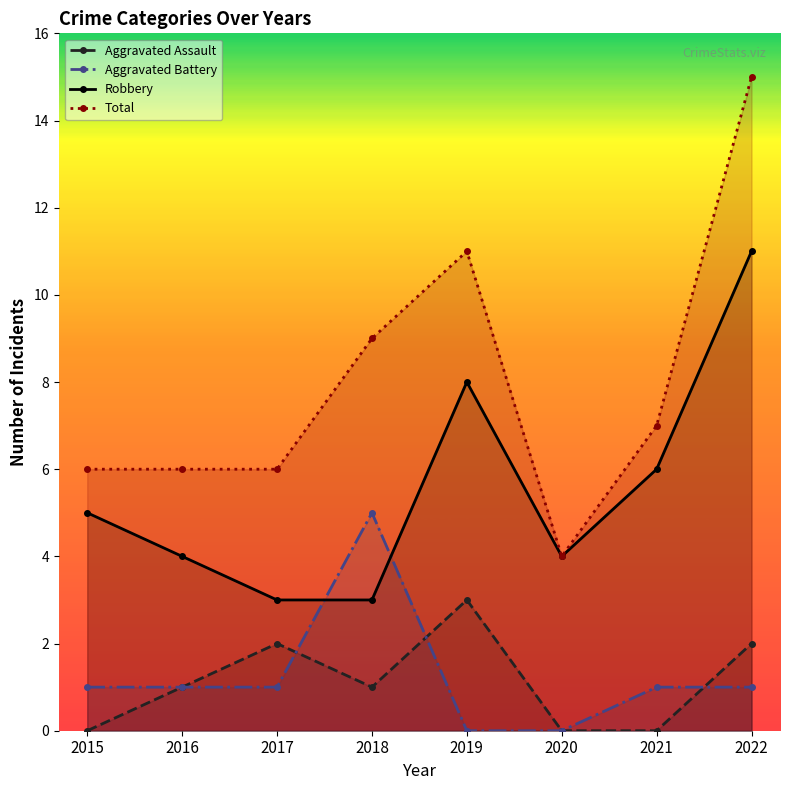

Count the Robbery values in the range 4 to 8.

5